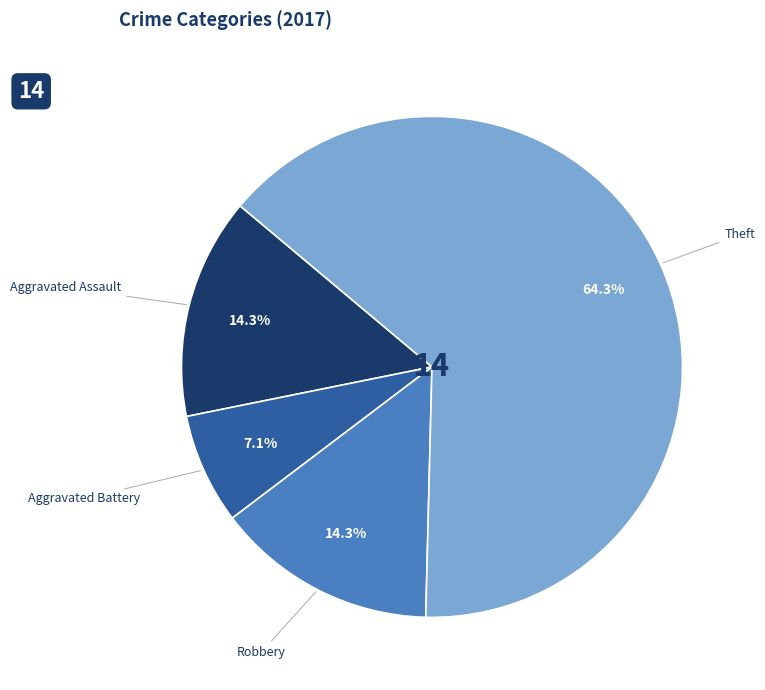

Is there any slice that represents more than half of the pie?

Yes